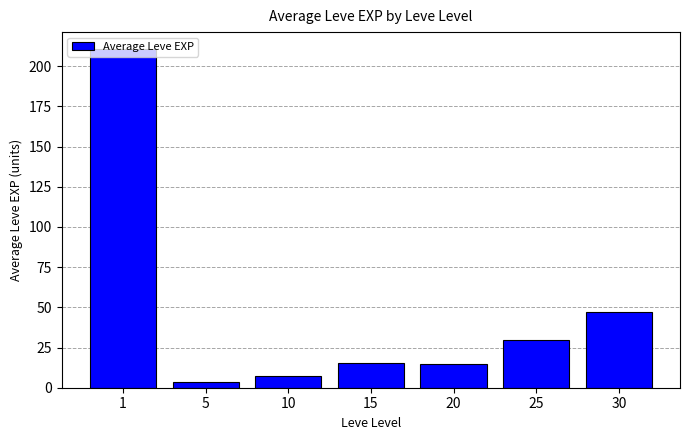

How many categories are shown in the chart?

7